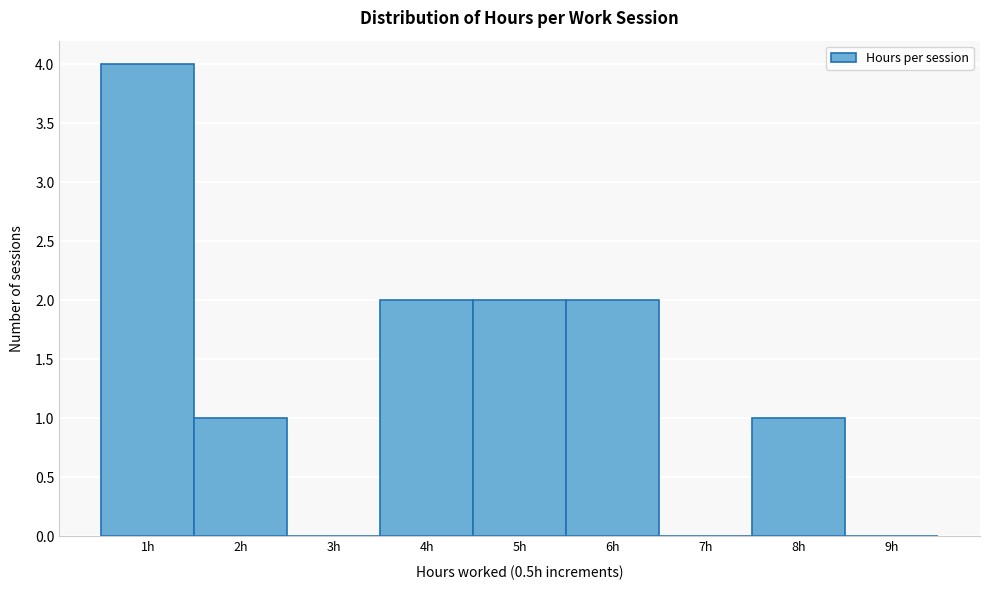

Which range on the x-axis has the tallest bar?

0.5 to 1.5